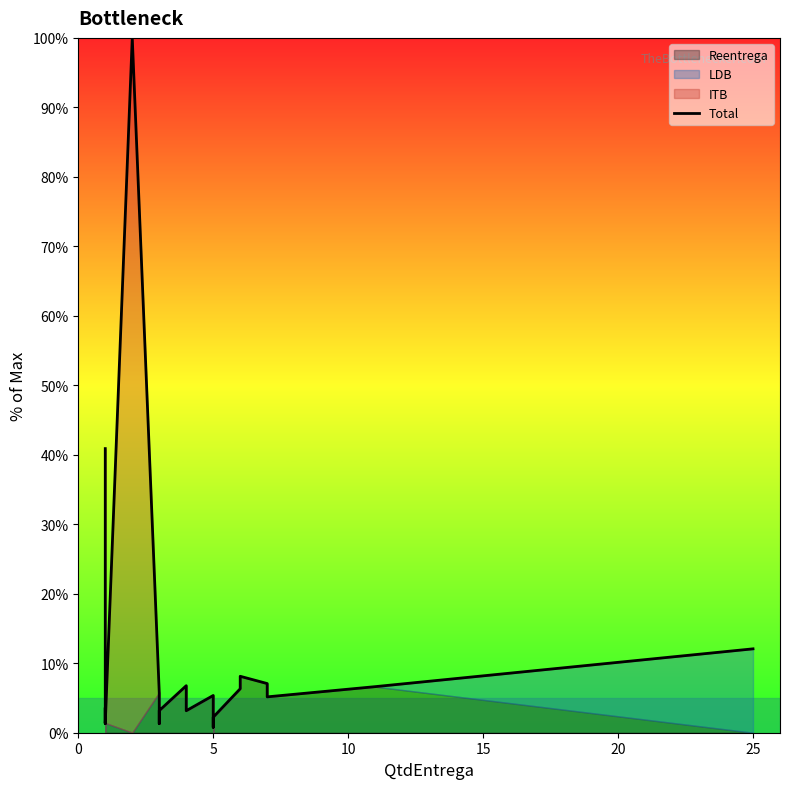

Reading right to left, what are all the values shown in this chart?

12.1	6.6	5.2	5.6	7.1	8.1	6.3	2.2	0.8	5.4	3.2	6.8	3.2	1.3	5.8	100.0	1.4	3.6	1.3	40.9